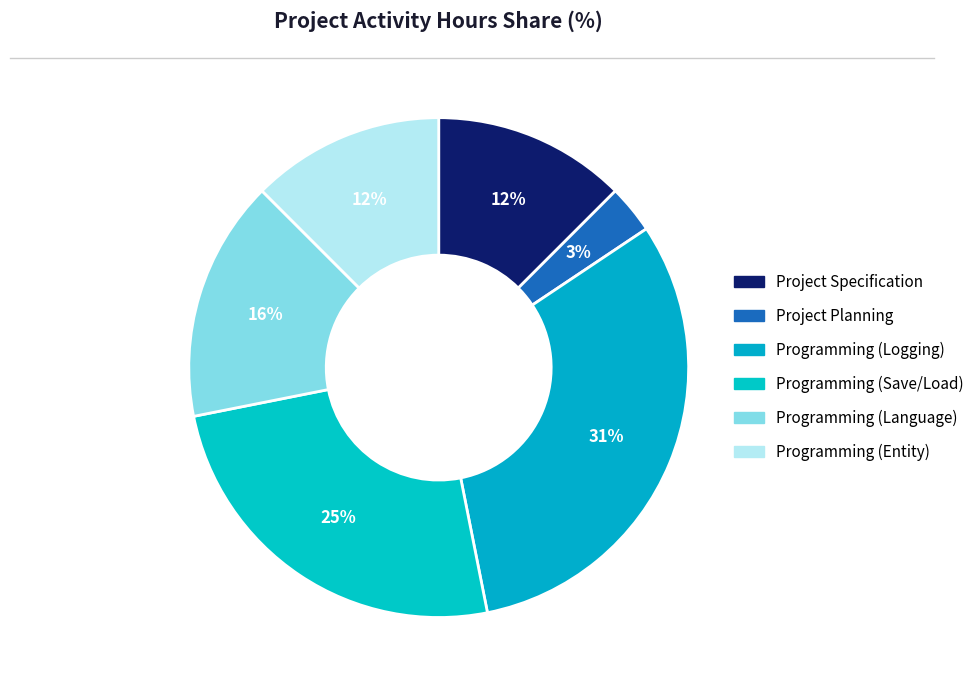

Combined, what portion of the pie is Programming (Entity) and Programming (Logging)?

43.8%